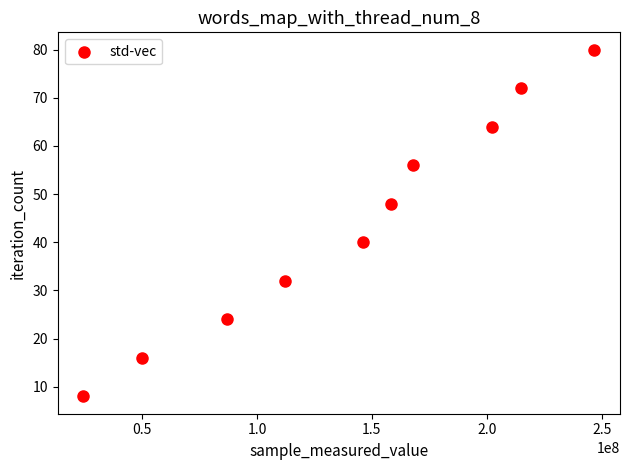

What is the average X value?

140926147